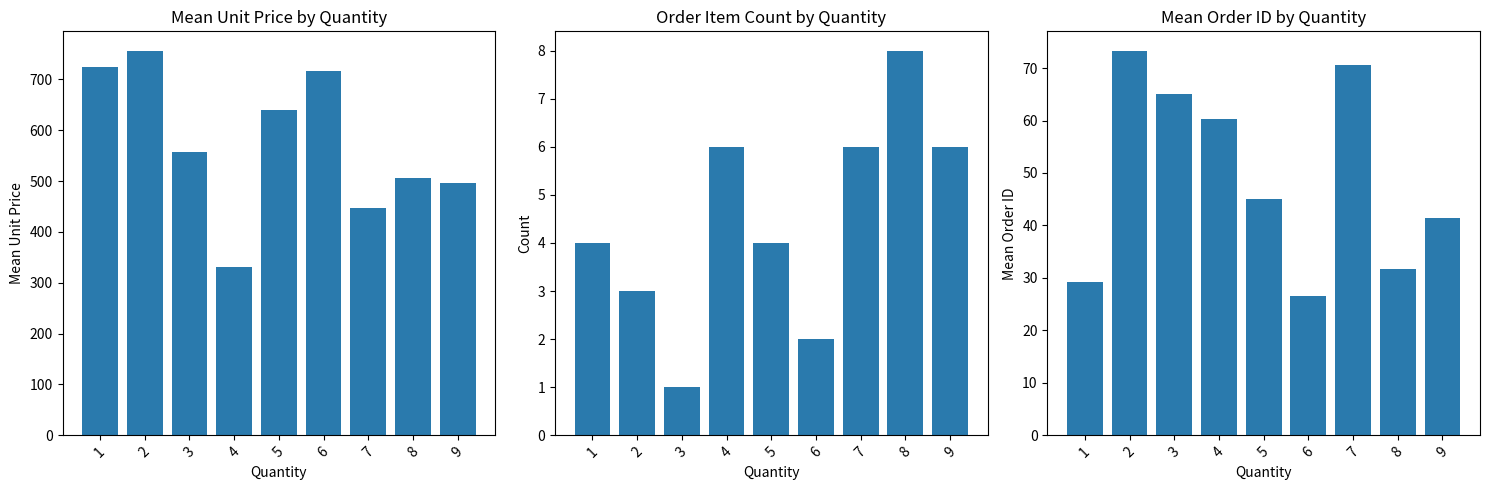

Which series has the largest total across all categories?

mean_unit_price